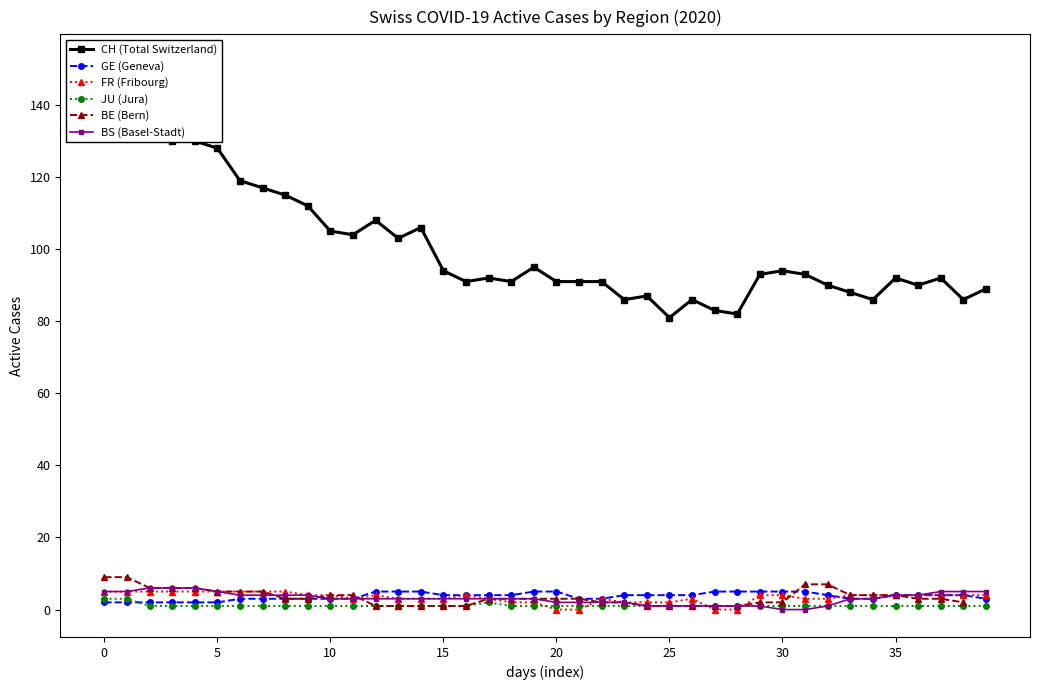

Rank the series at 32 from highest to lowest value.

CH (Total Switzerland), BE (Bern), GE (Geneva), FR (Fribourg), JU (Jura), BS (Basel-Stadt)